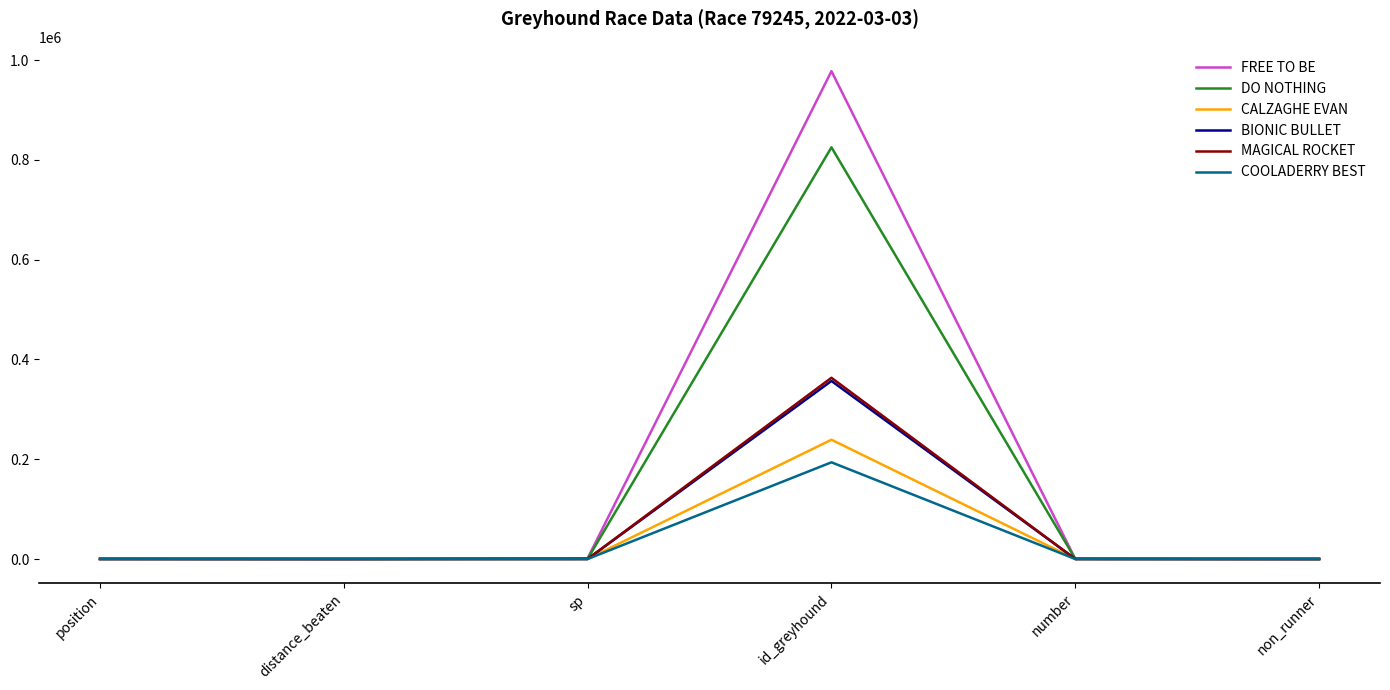

Where does the DO NOTHING series first go above 250?

sp